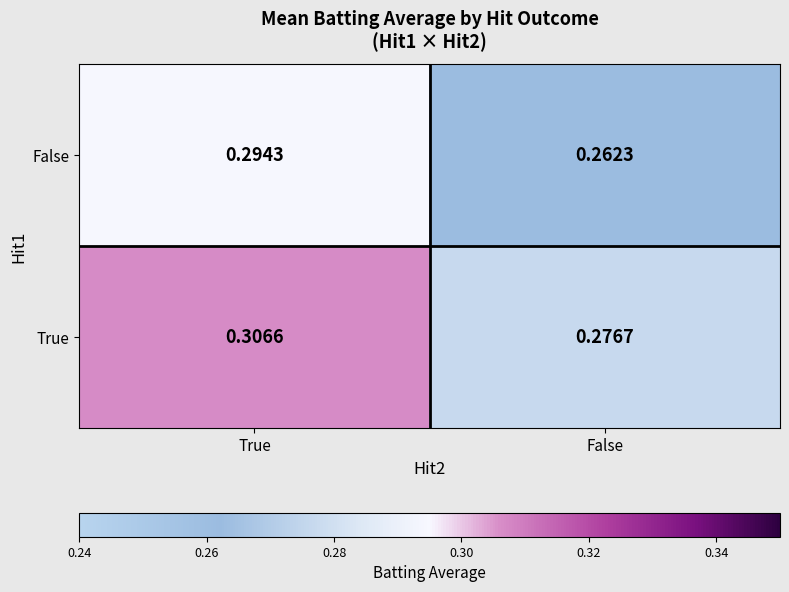

What is the total value across all series at False?

0.5